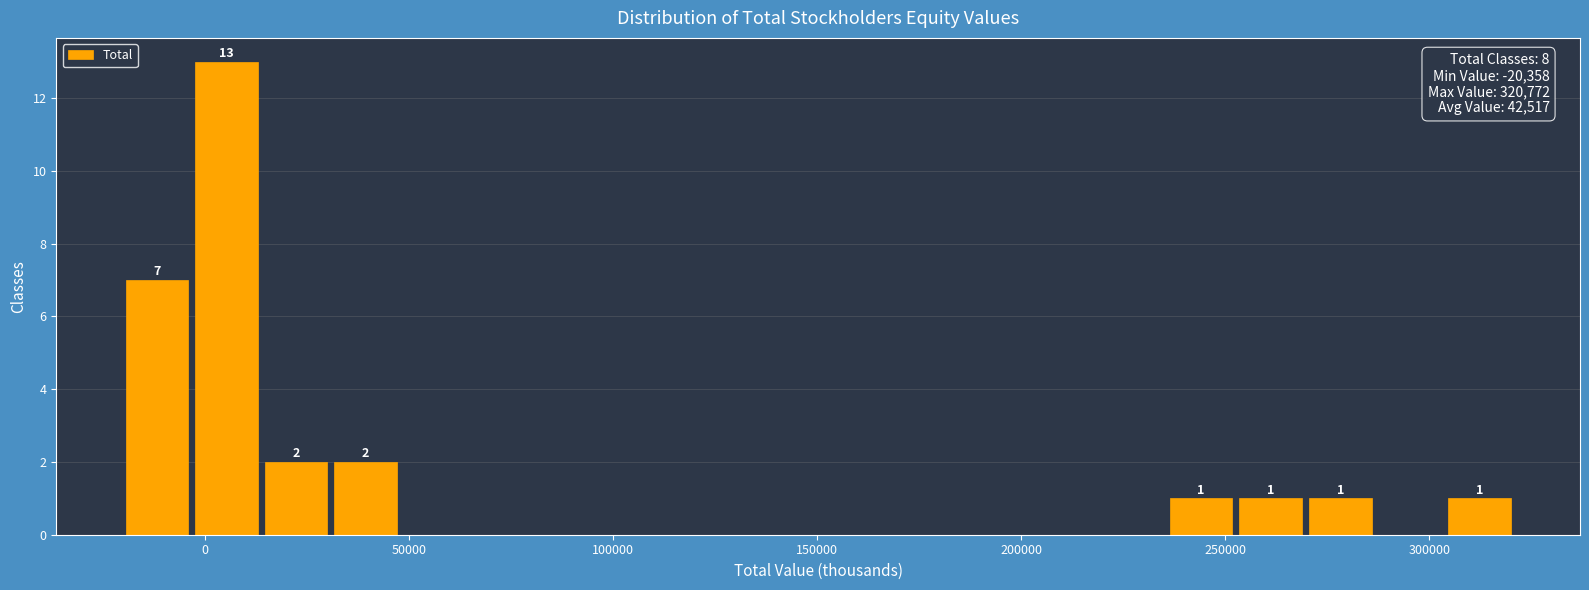

Read against the x-axis, roughly where is the centre of the tallest bar?

5000